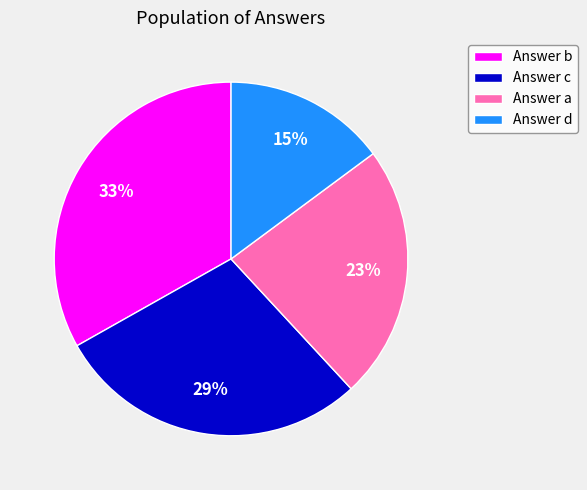

To the nearest percent, what percentage of the pie is Answer d?

15%